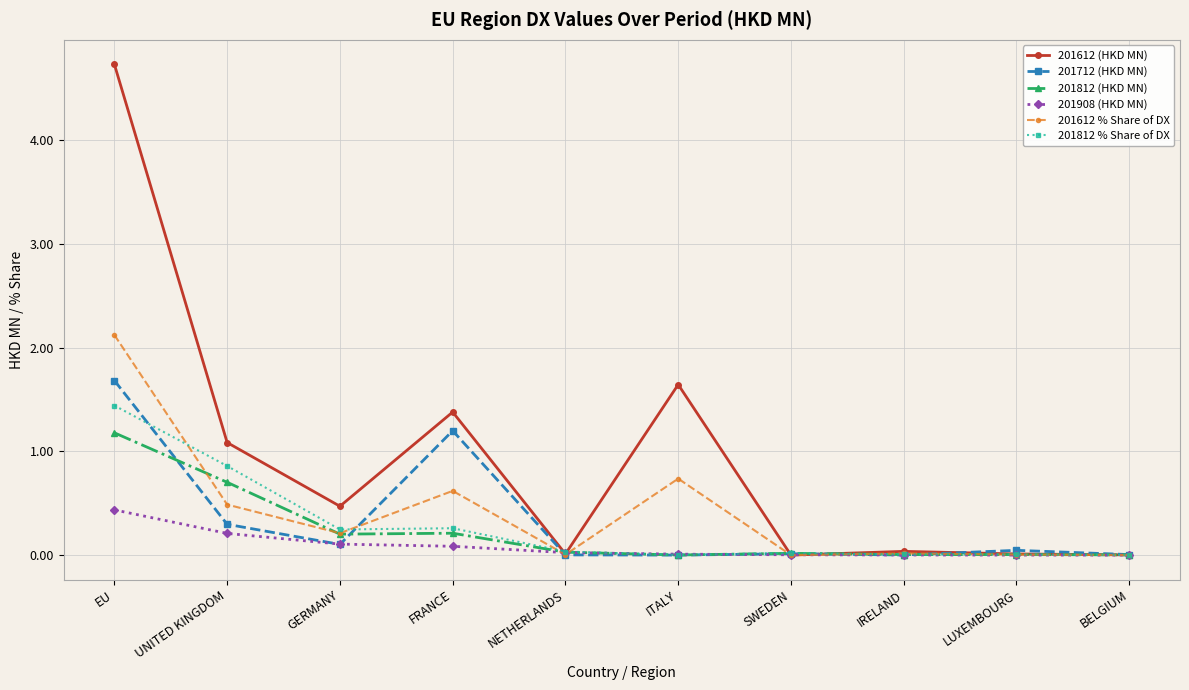

What are all the series names shown in the legend?

201612 (HKD MN), 201712 (HKD MN), 201812 (HKD MN), 201908 (HKD MN), 201612 % Share of DX, 201812 % Share of DX